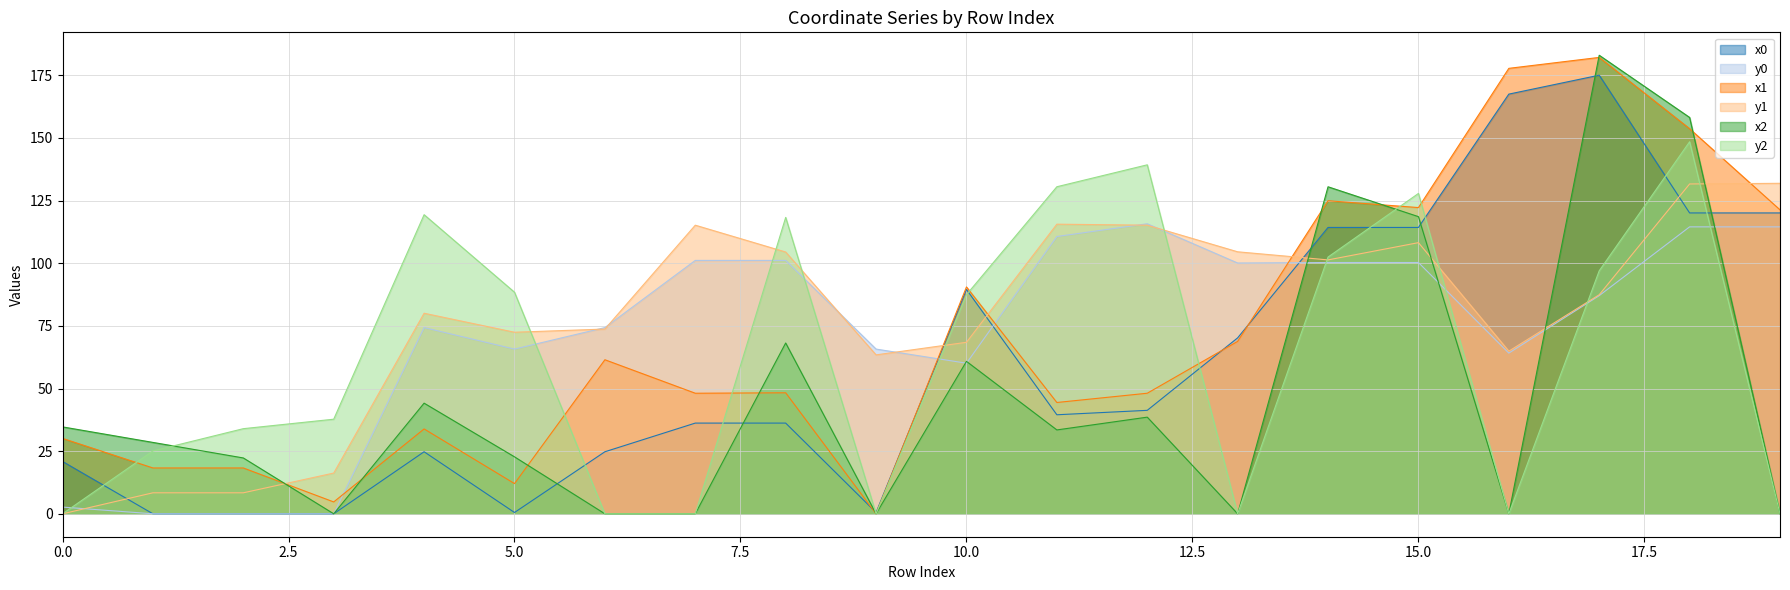

True or false: y0 and x1 intersect in this chart.

True